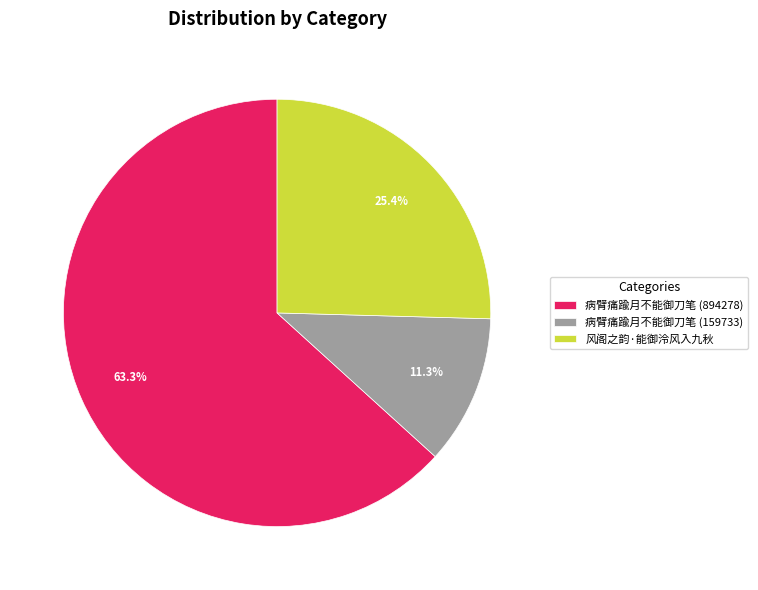

To the nearest percent, what is the combined percentage of 病臂痛踰月不能御刀笔 (159733) and 风阁之韵·能御泠风入九秋?

37%